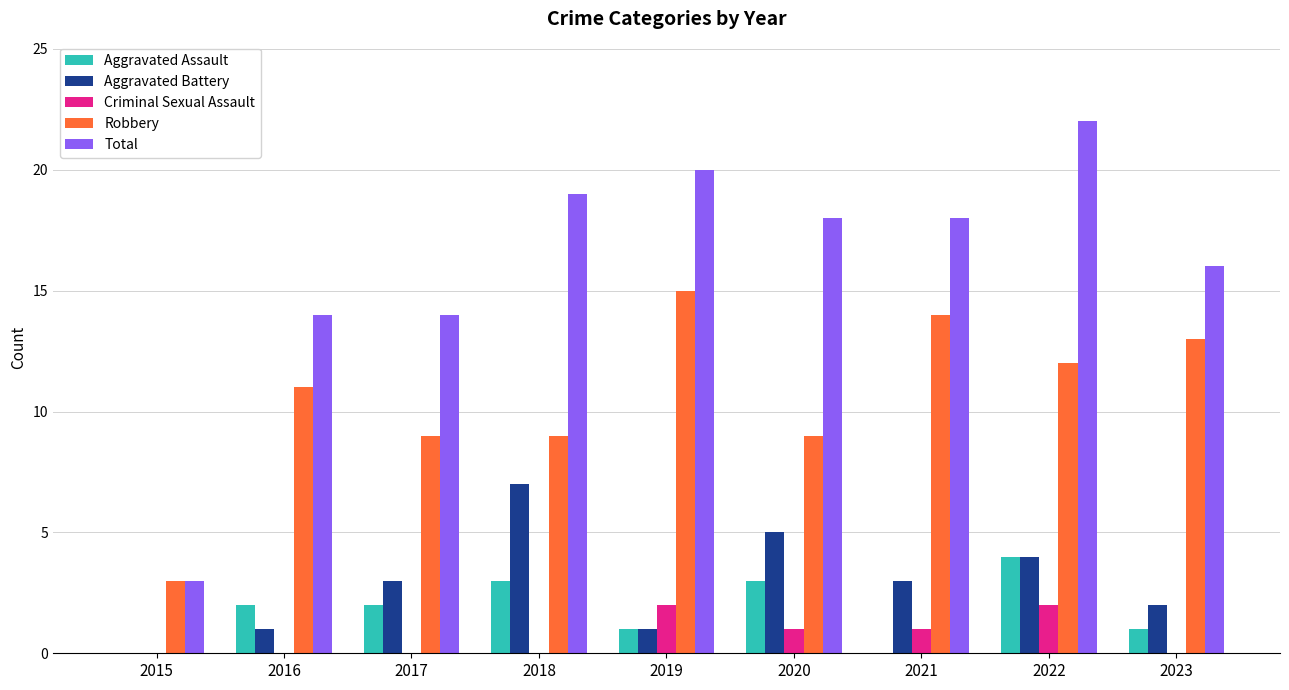

What is the maximum value for Robbery?

15